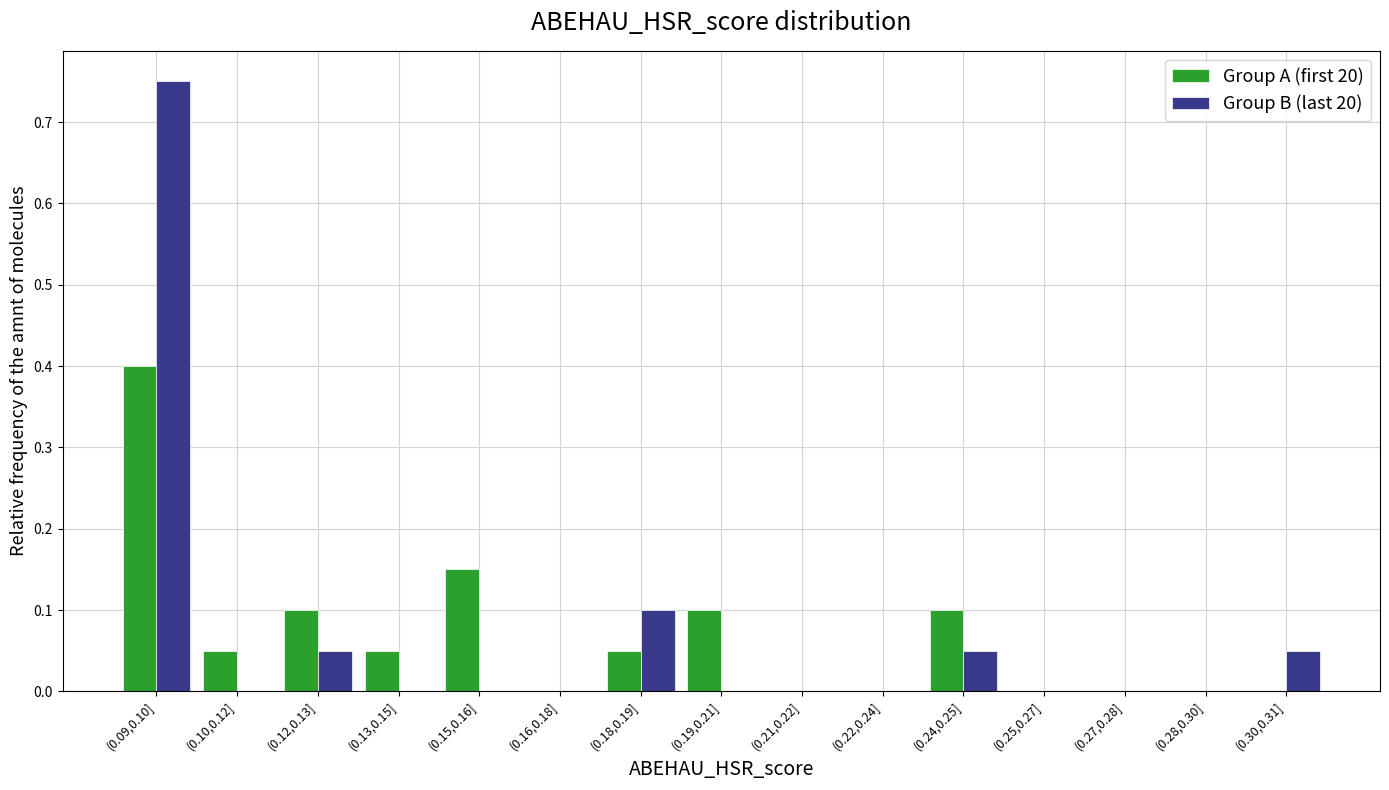

Is it true that Group A (first 20) equals 0.0 at (0.21,0.22]?

True